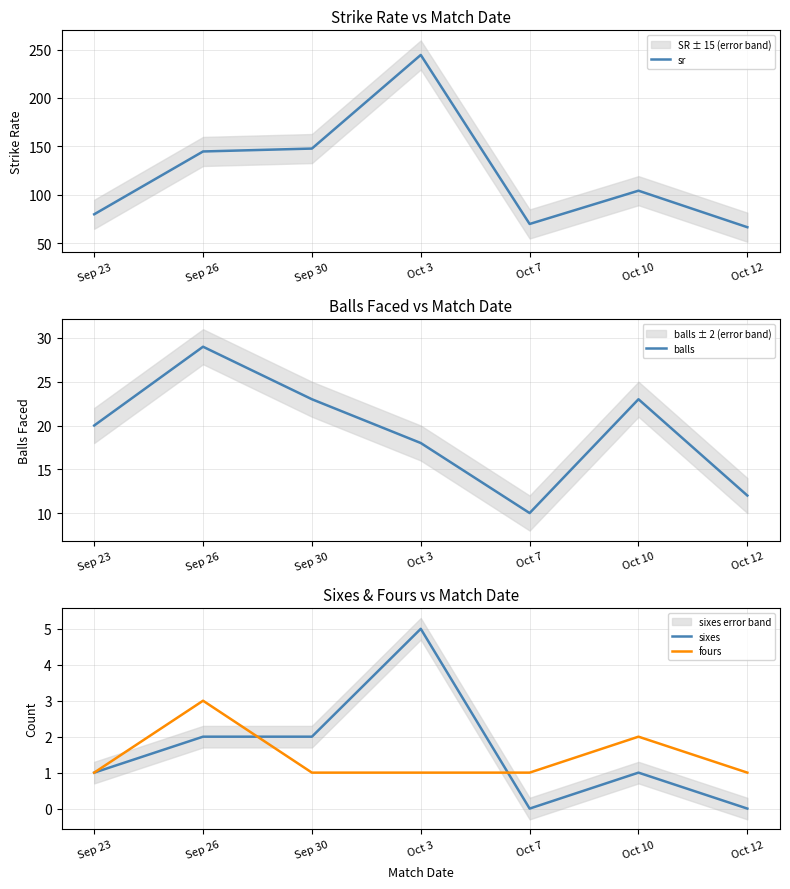

At which label does balls first exceed 20?

Sep 26